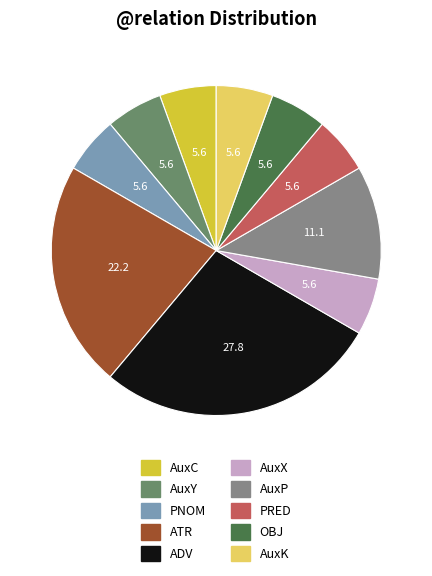

Is it true that AuxY is 6% of the pie?

True